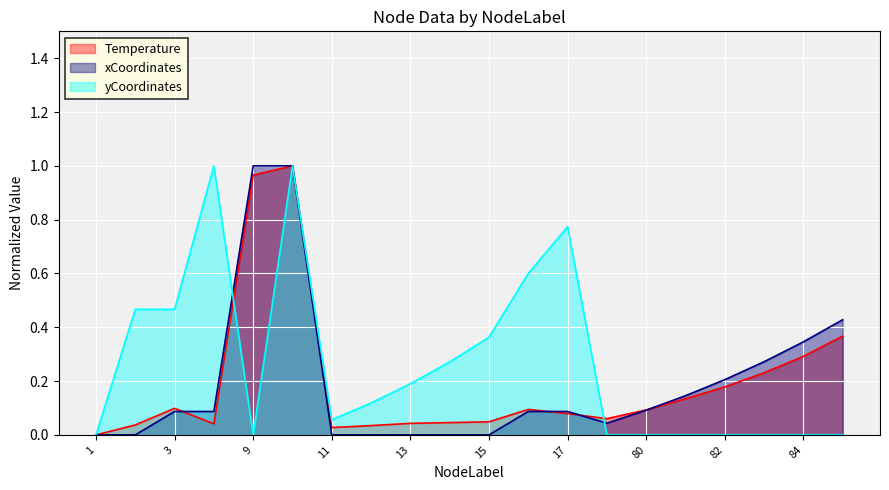

Reading left to right, what are all the values shown in this chart?

Temperature: 0.0	0.0	0.1	0.0	1.0	1.0	0.0	0.0	0.0	0.0	0.0	0.1	0.1	0.1	0.1	0.1	0.2	0.2	0.3	0.4
xCoordinates: 0.0	0.0	0.1	0.1	1.0	1.0	0.0	0.0	0.0	0.0	0.0	0.1	0.1	0.0	0.1	0.1	0.2	0.3	0.3	0.4
yCoordinates: 0.0	0.5	0.5	1.0	0.0	1.0	0.1	0.1	0.2	0.3	0.4	0.6	0.8	0.0	0.0	0.0	0.0	0.0	0.0	0.0